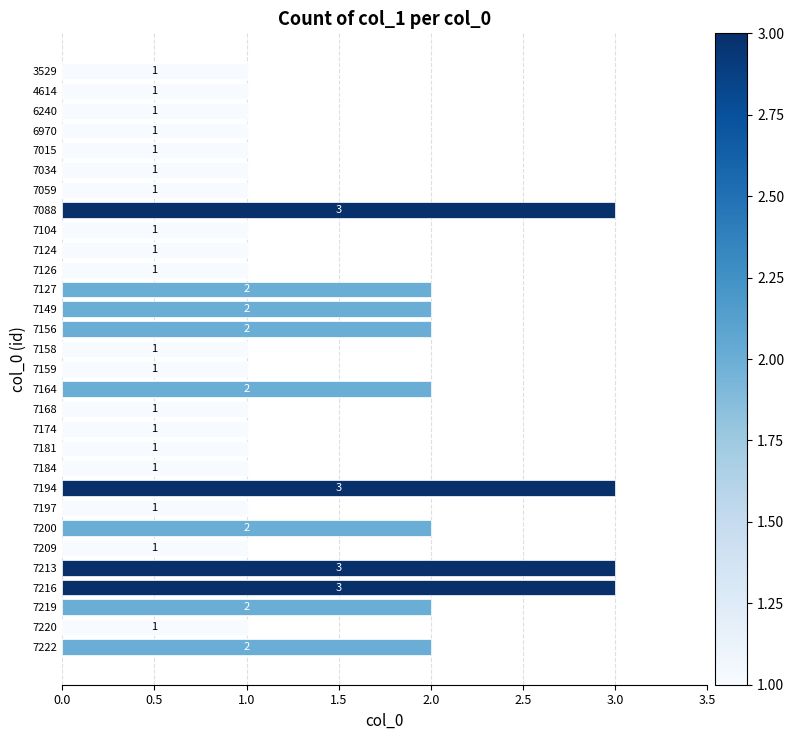

What is the sum of the values at 7124 and 7088?

4